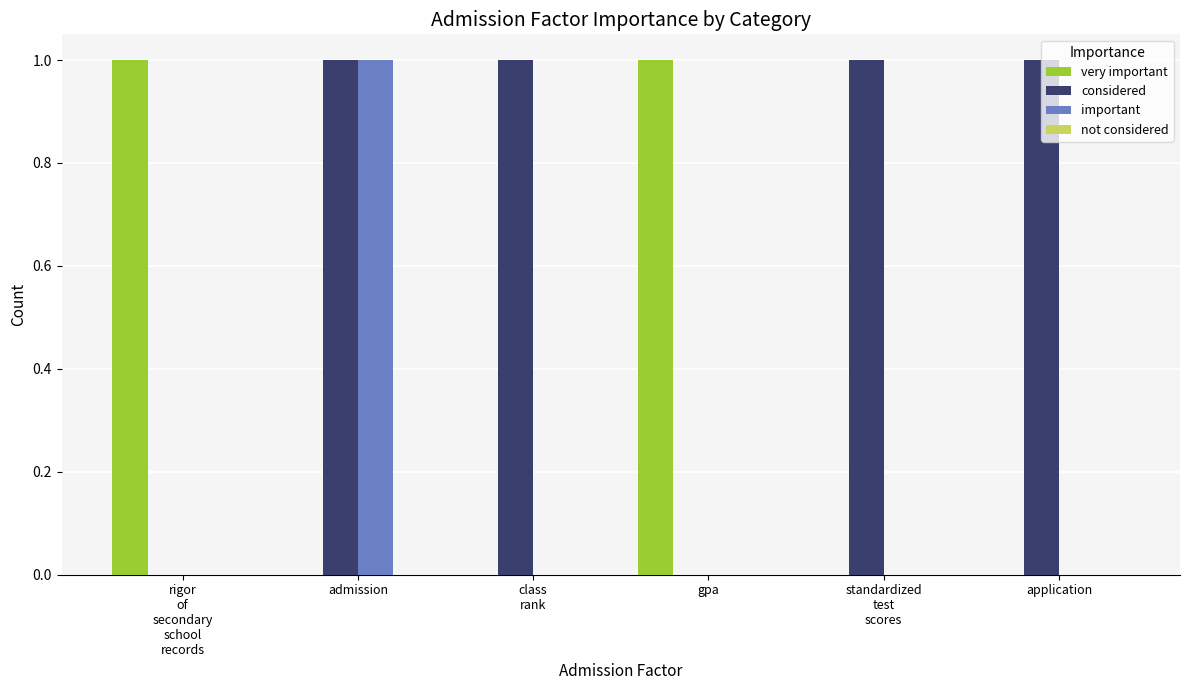

How many data points does each series have?

6